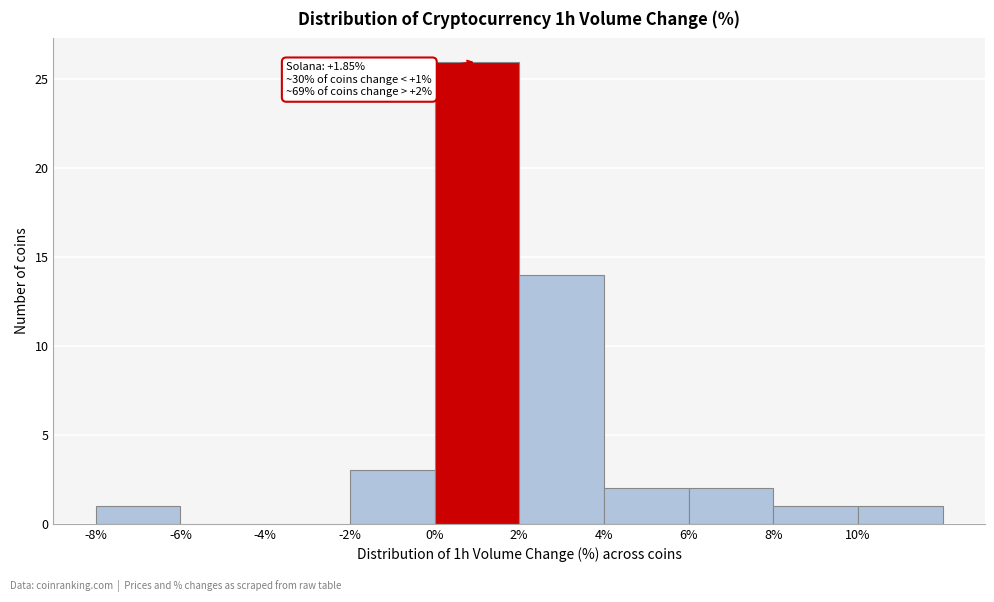

Which range on the x-axis has the tallest bar?

0 to 2